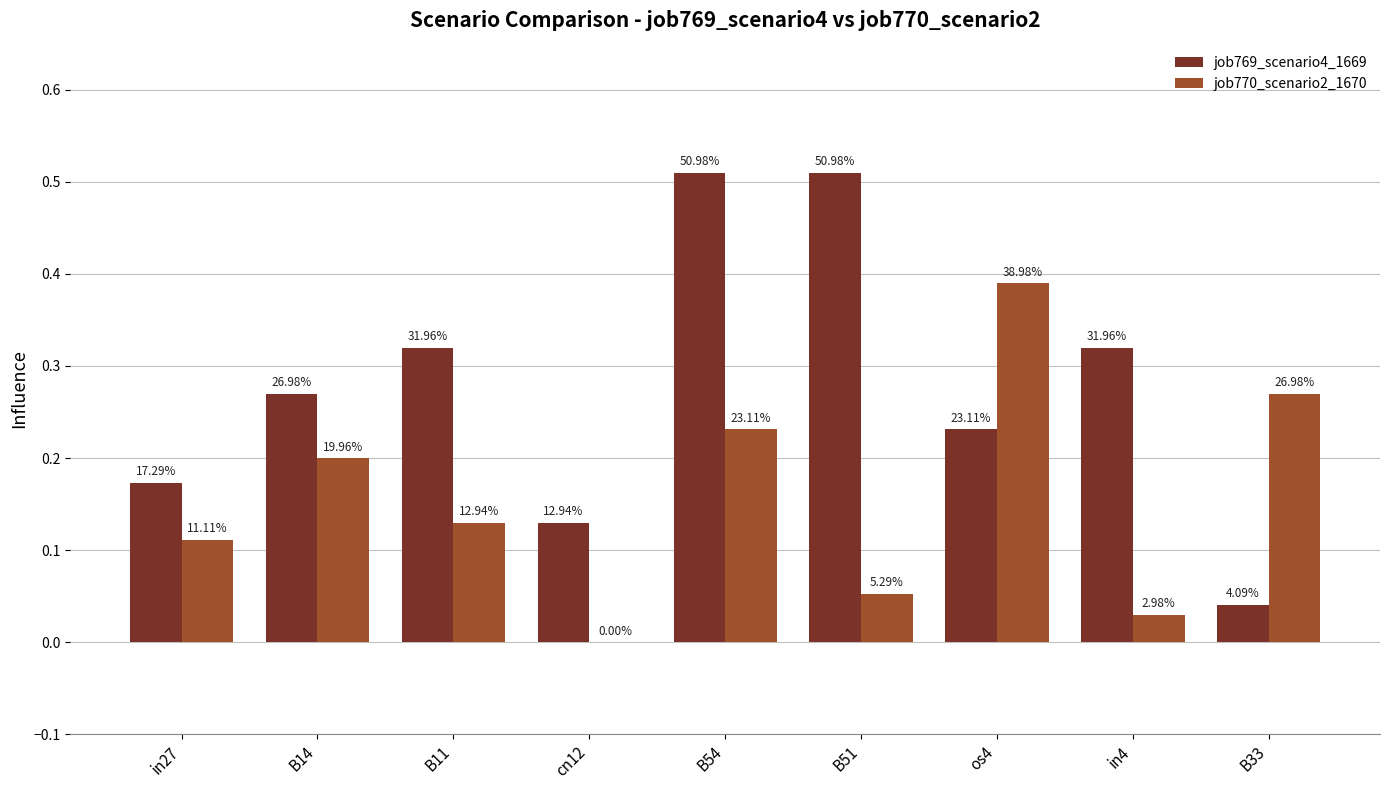

Does the chart contain stacked bars?

No